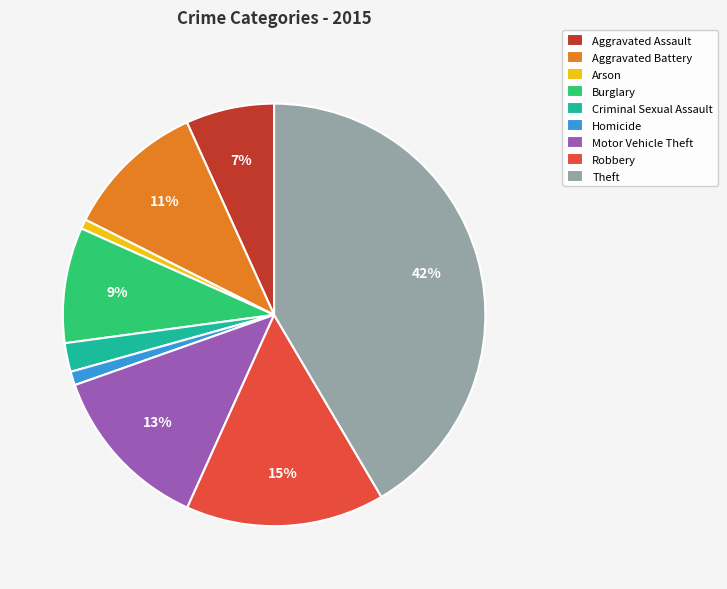

The Arson slice represents 15% of the pie. True or false?

False